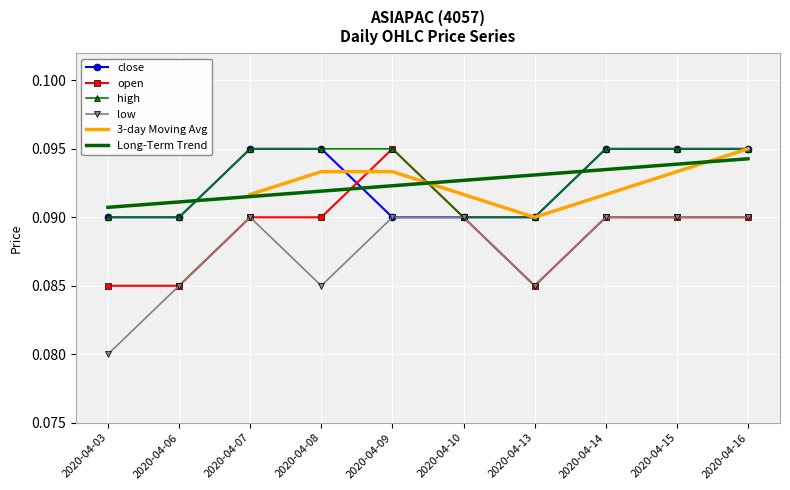

Is it true that open equals 0.1 at 2020-04-06?

True